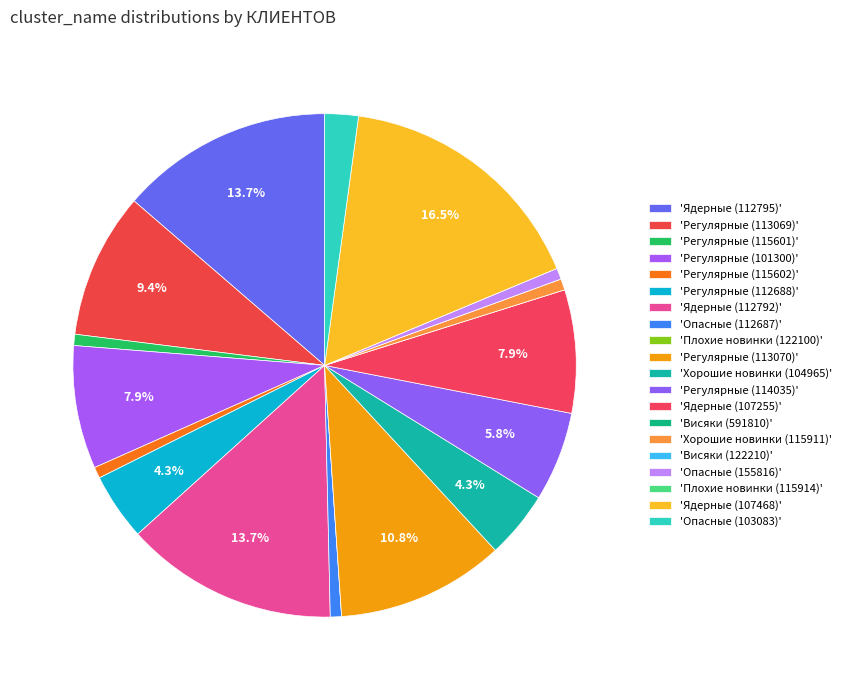

How many segments does this pie chart have?

20